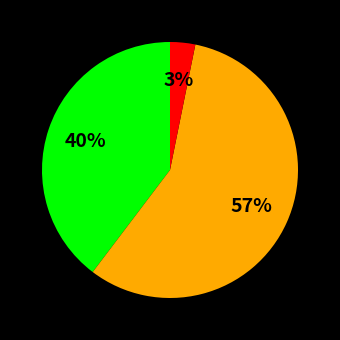

Does any single category account for the majority?

Yes